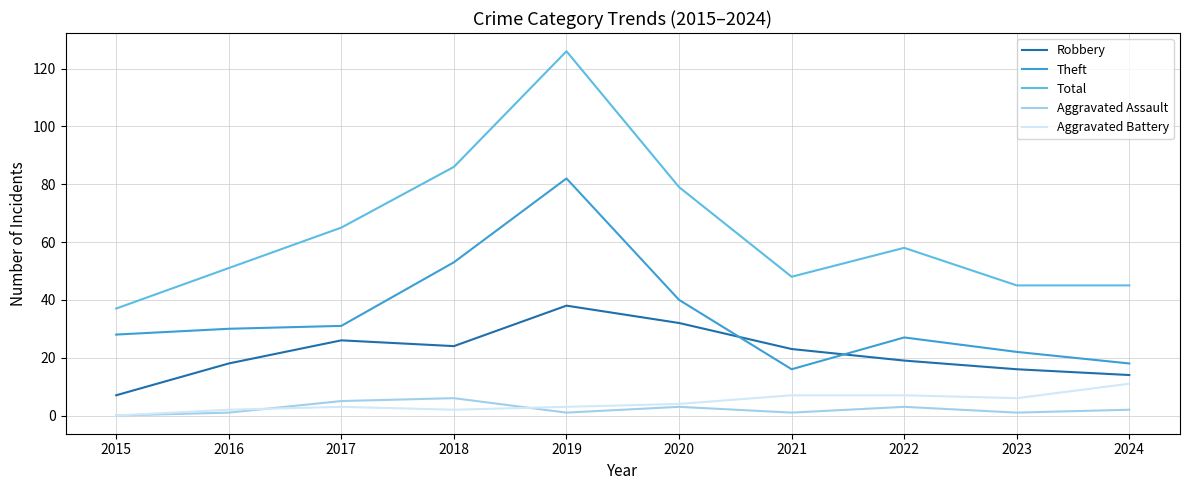

The Aggravated Battery series shows 7 at 2021. True or false?

True